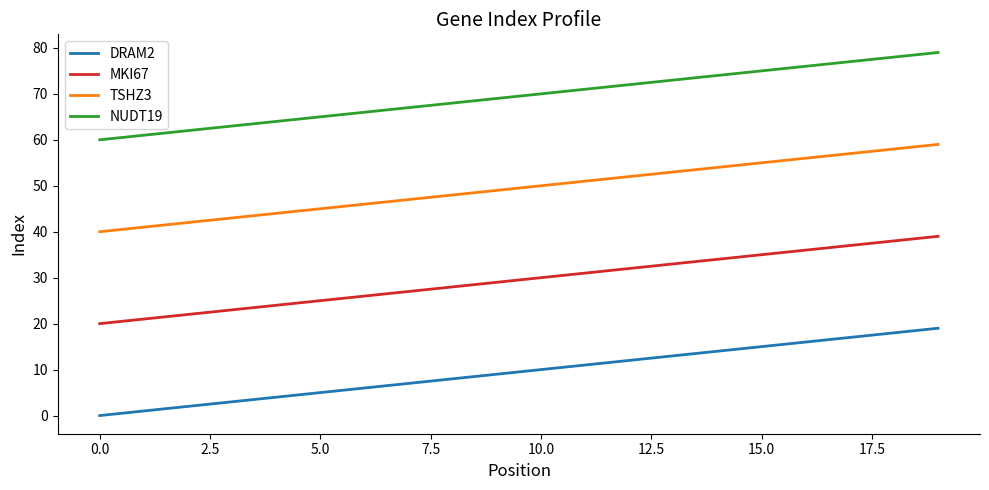

Which series has the largest total across all categories?

NUDT19